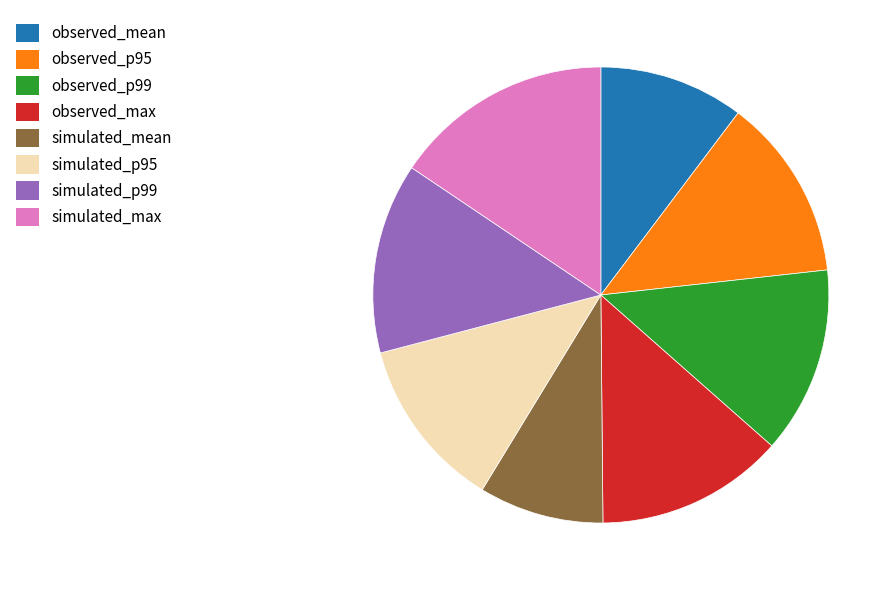

True or false: observed_mean accounts for 10% of the total.

True